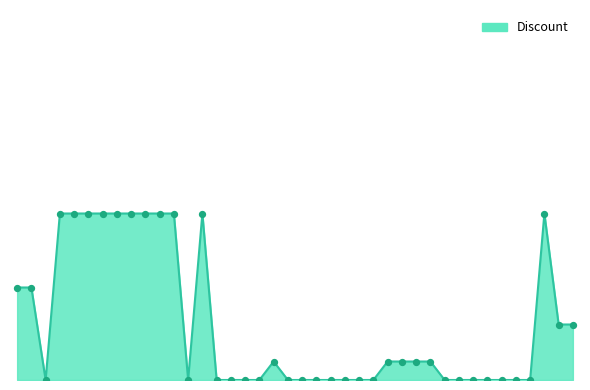

Is this an area chart (filled region under the line)?

Yes